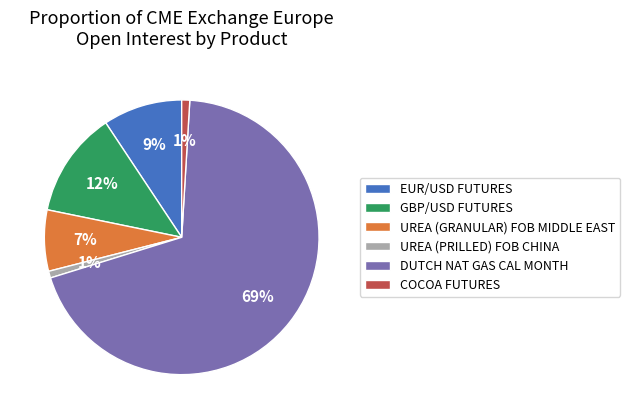

What is the majority slice?

DUTCH NAT GAS CAL MONTH